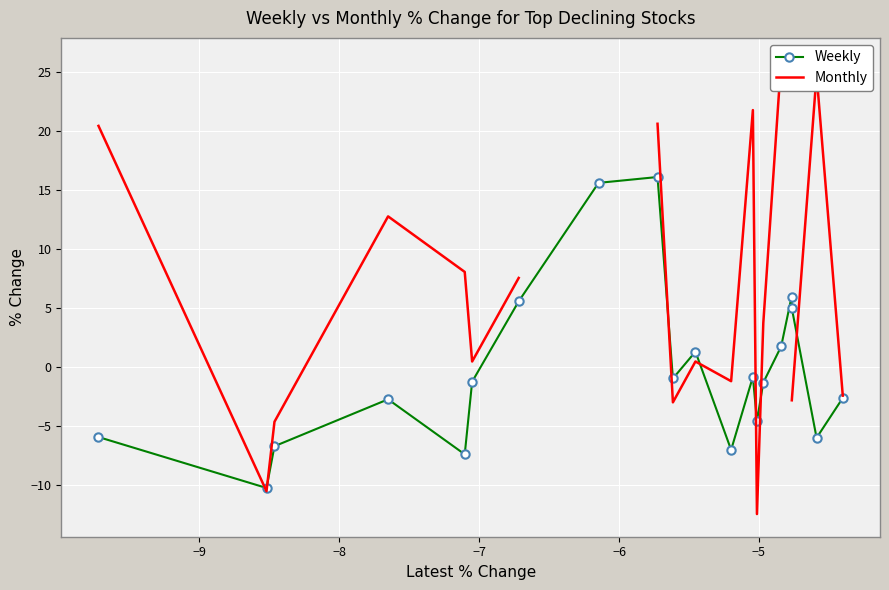

What is the value of the Weekly point at the 5th from the left?

-7.4